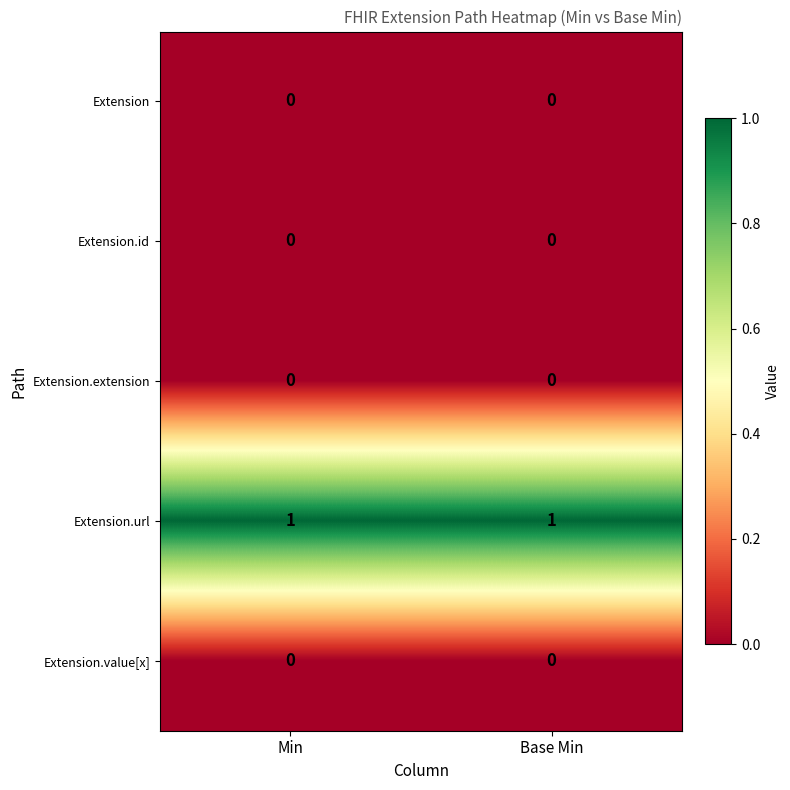

Is the value of Extension.url at Min greater than the value of Extension at Min?

Yes